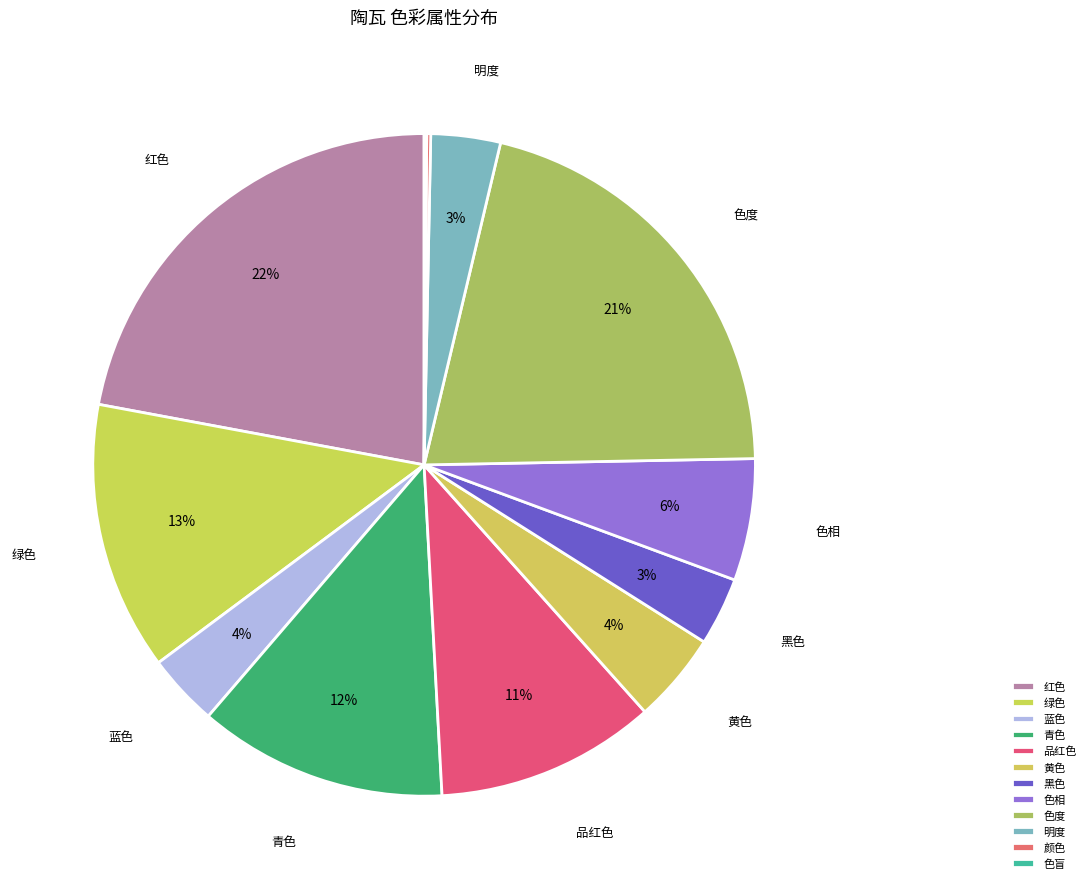

To the nearest percent, what is the difference between the largest and smallest slice percentages?

22%